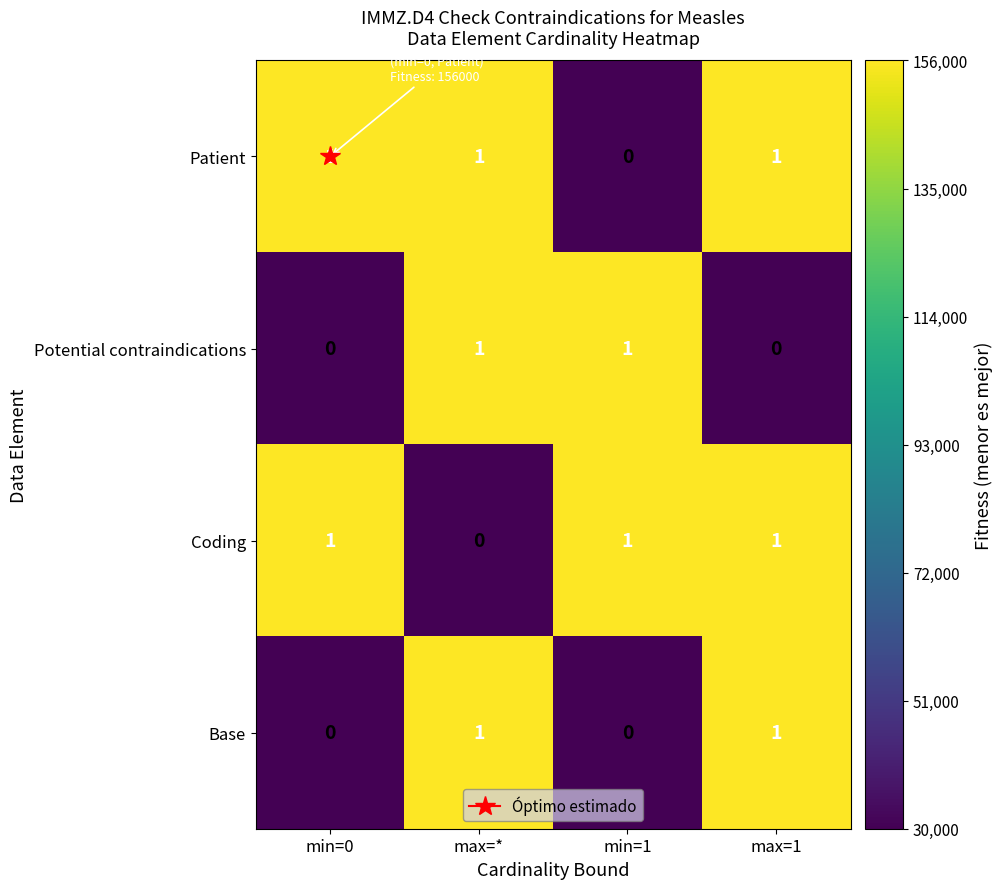

How many Patient values are between 1 and 2?

3